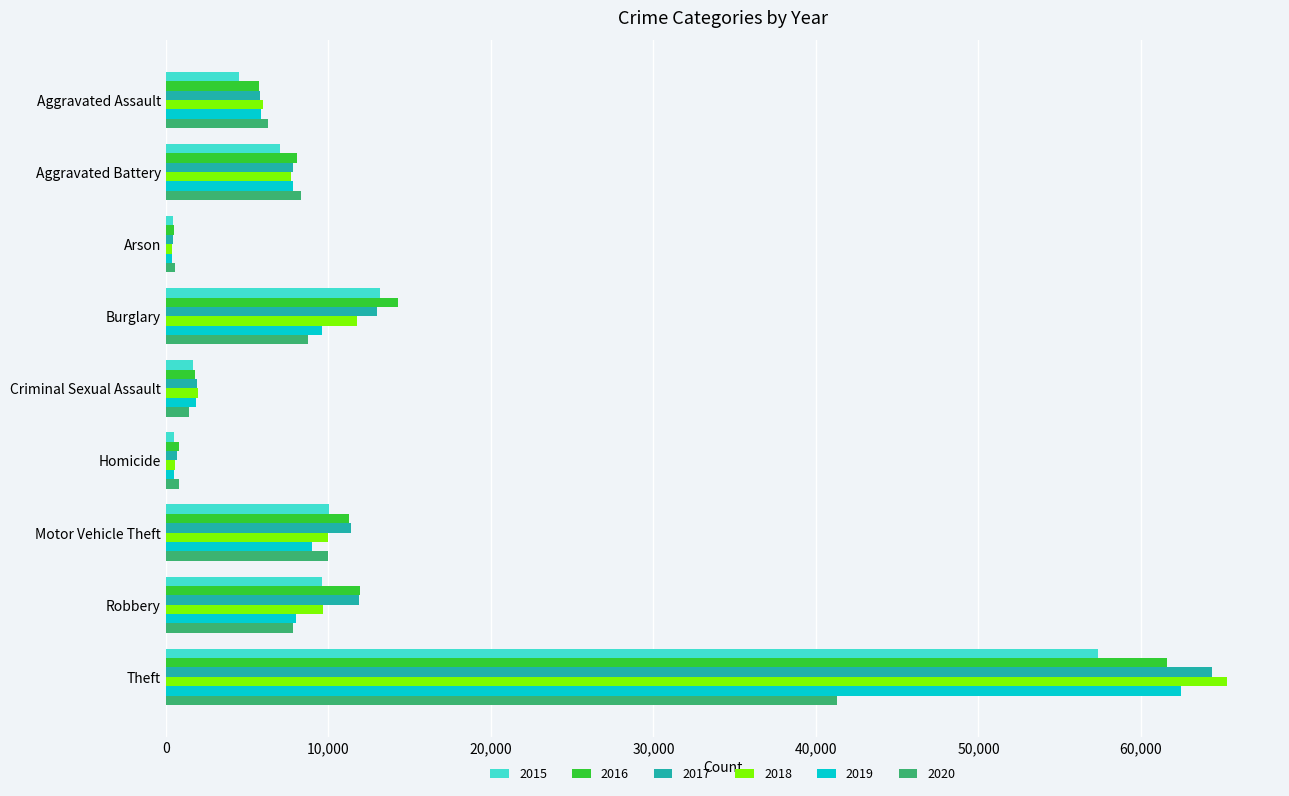

Between Burglary and Homicide, which series saw the biggest shift?

2016